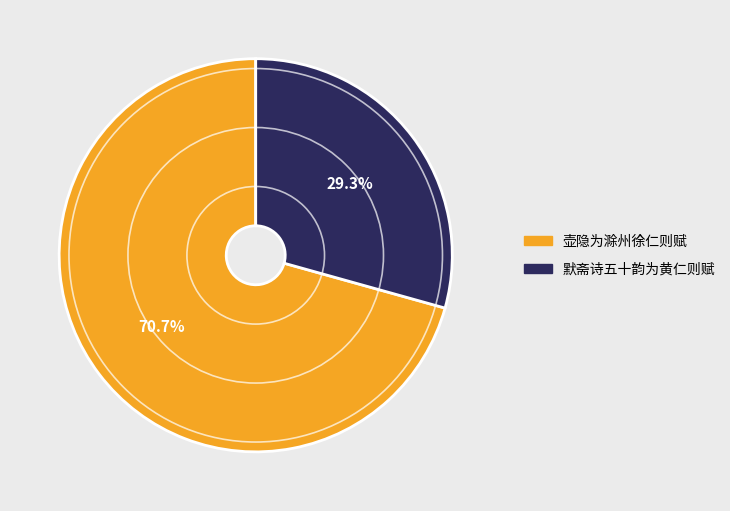

Approximately how many times larger is the value at 壶隐为滁州徐仁则赋 compared to 默斋诗五十韵为黄仁则赋?

2.4